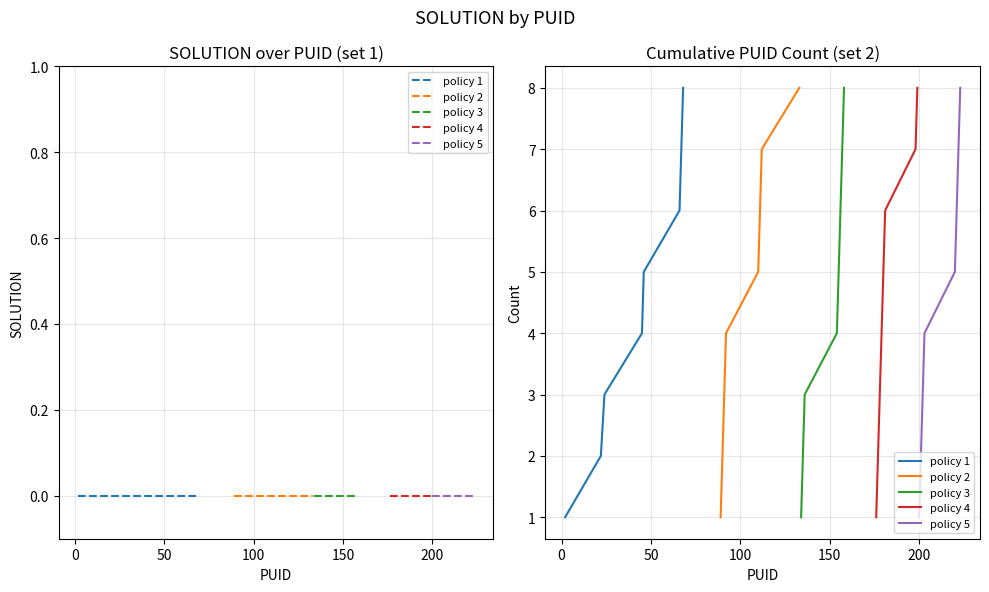

What are all the series names shown in the legend?

policy 1, policy 2, policy 3, policy 4, policy 5